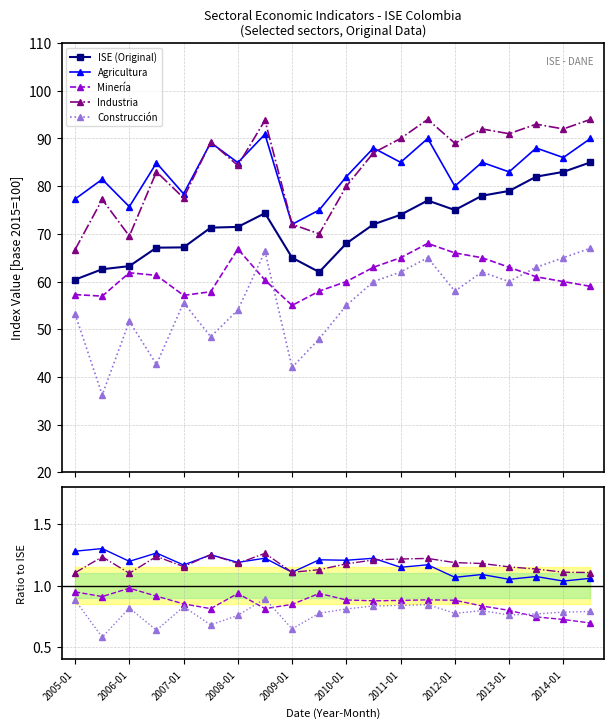

At which category is the sum across all series the highest?

19